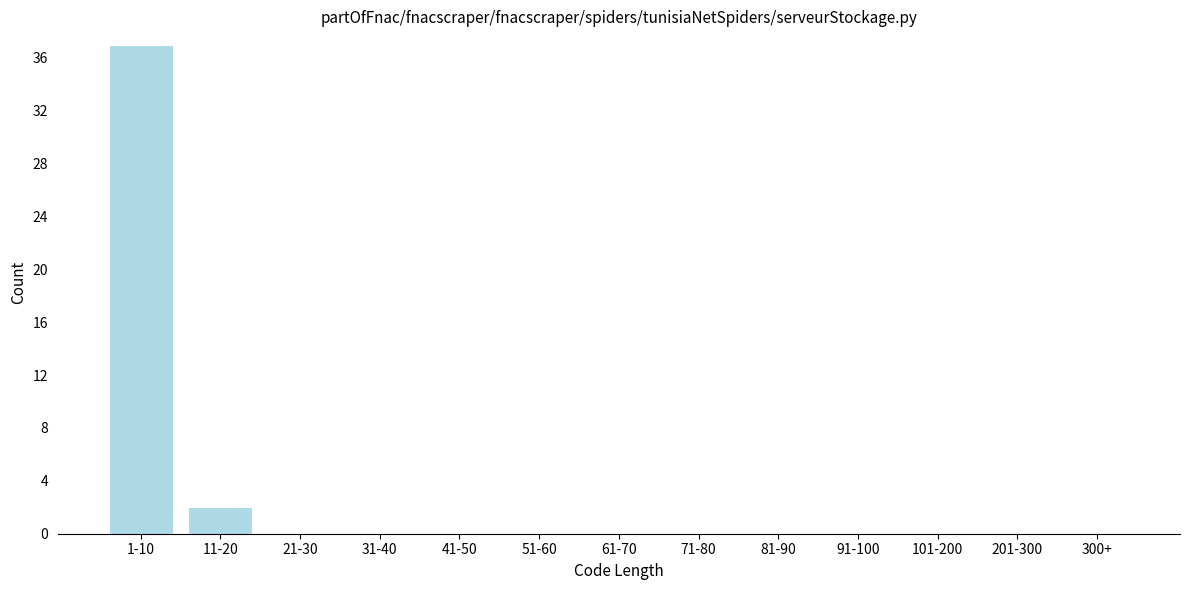

Reading right to left, extract all data points from this chart.

300+=0	201-300=0	101-200=0	91-100=0	81-90=0	71-80=0	61-70=0	51-60=0	41-50=0	31-40=0	21-30=0	11-20=2	1-10=37